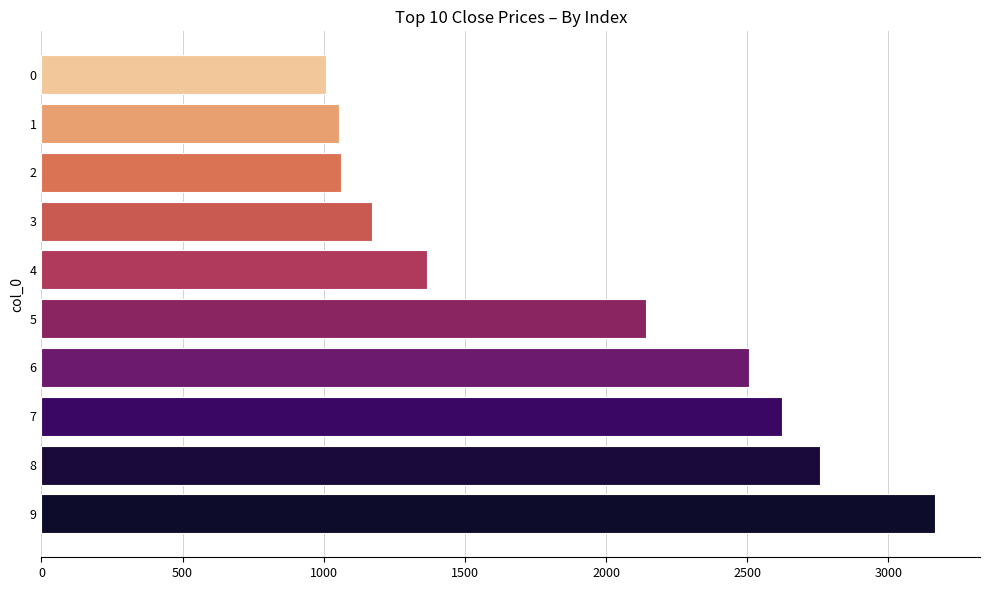

What is the sum of all values?

18858.9